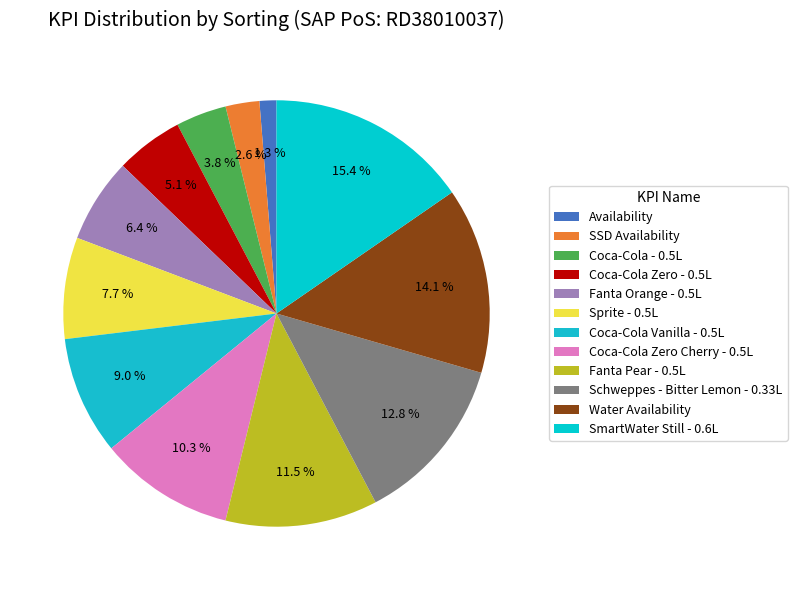

Approximately how many times larger is the value at Coca-Cola Zero Cherry - 0.5L compared to Coca-Cola Vanilla - 0.5L?

1.1